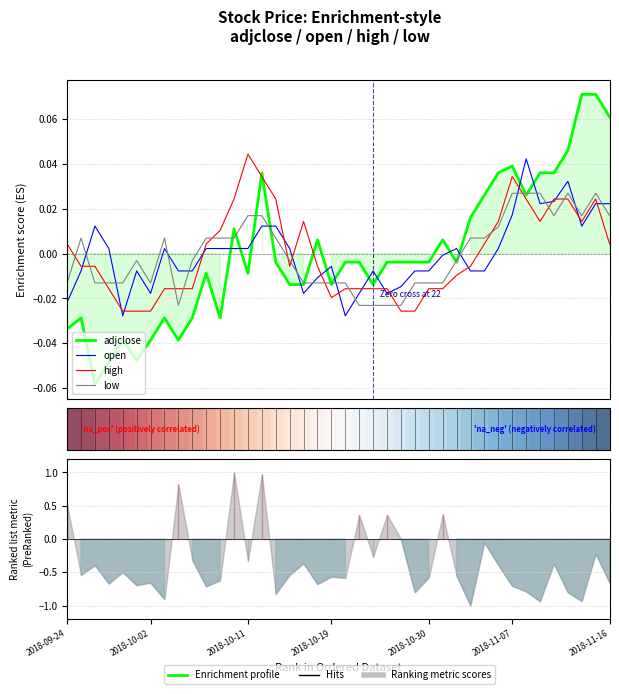

True or false: low has more than 0 points higher than both neighbors.

True